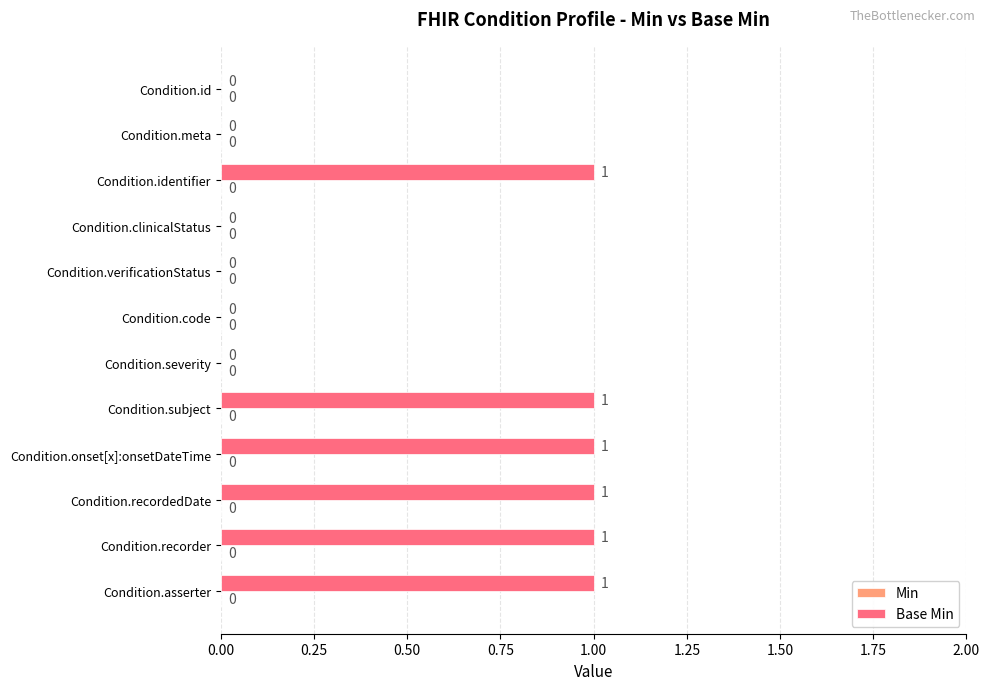

Reading top to bottom, extract all data points from this chart.

Condition.id=0	Condition.meta=0	Condition.identifier=1	Condition.clinicalStatus=0	Condition.verificationStatus=0	Condition.code=0	Condition.severity=0	Condition.subject=1	Condition.onset[x]:onsetDateTime=1	Condition.recordedDate=1	Condition.recorder=1	Condition.asserter=1